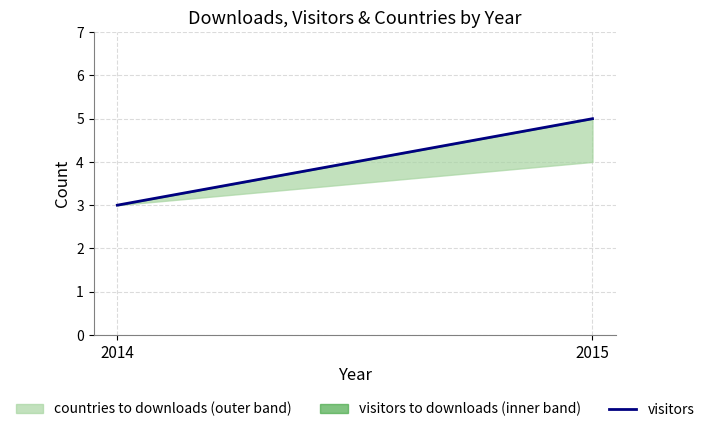

Reading left to right, list all the values displayed in this chart.

3	5